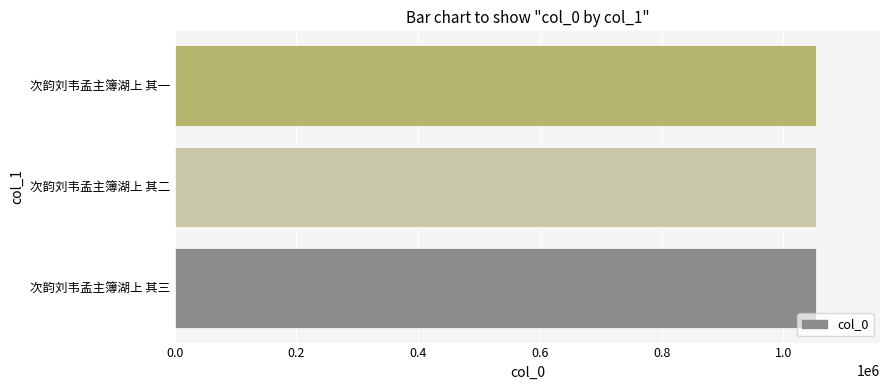

How many values are between 1053358 and 1053360?

3